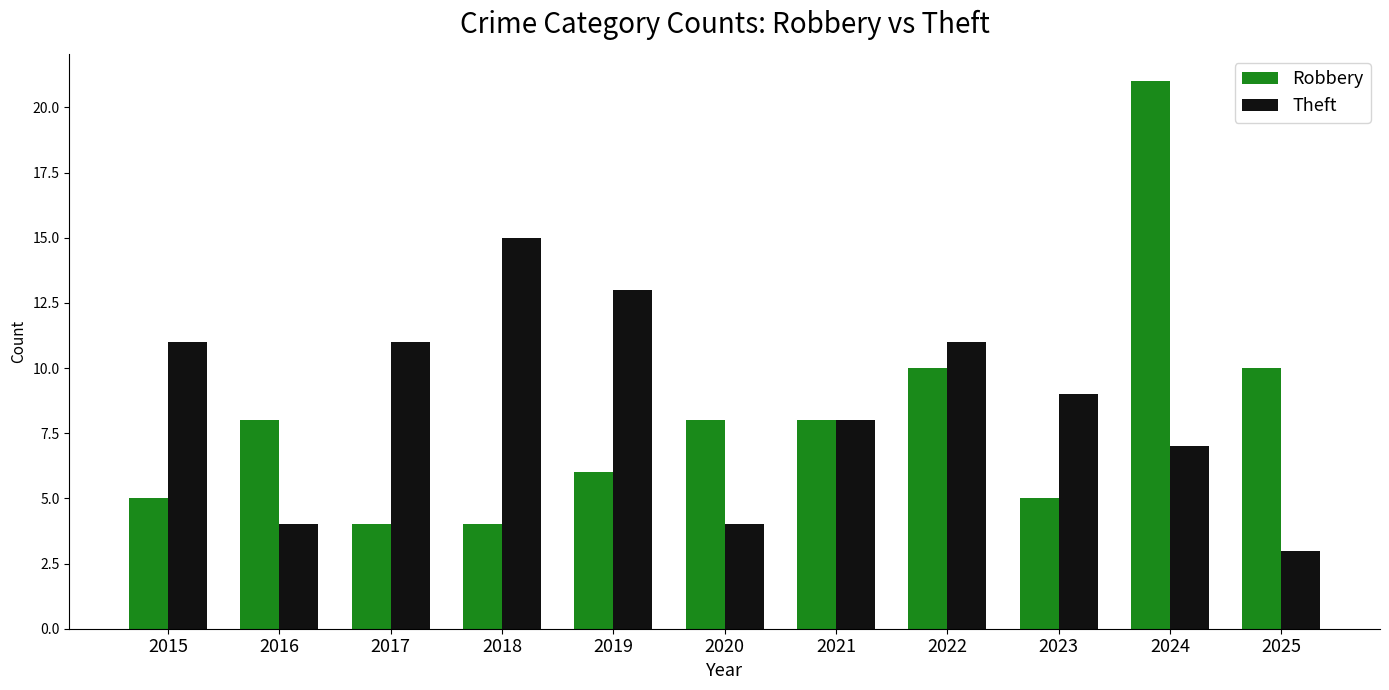

How many data points does each series have?

11